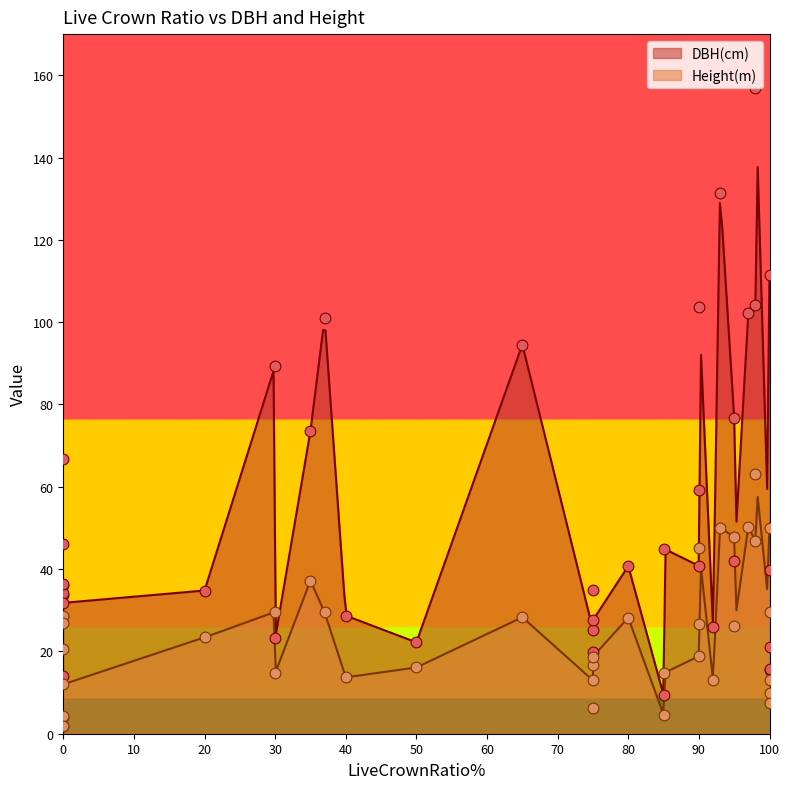

Which series has the largest total across all categories?

DBH(cm)